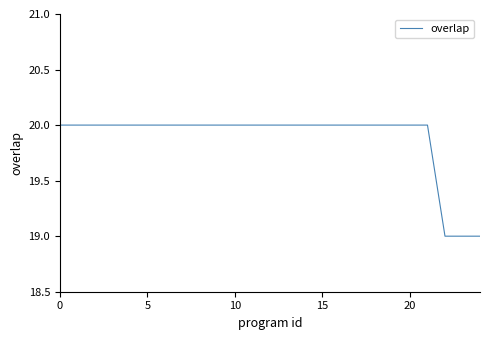

Count the values in the range 20 to 21.

22